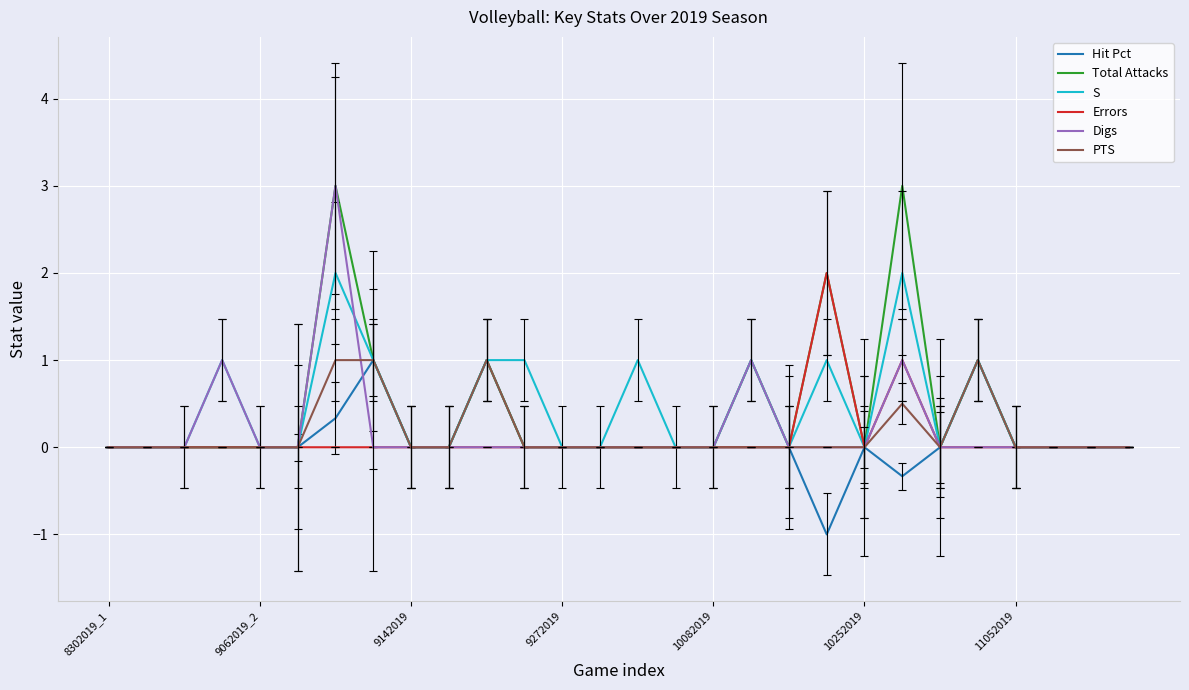

What is the smallest value displayed?

-1.0